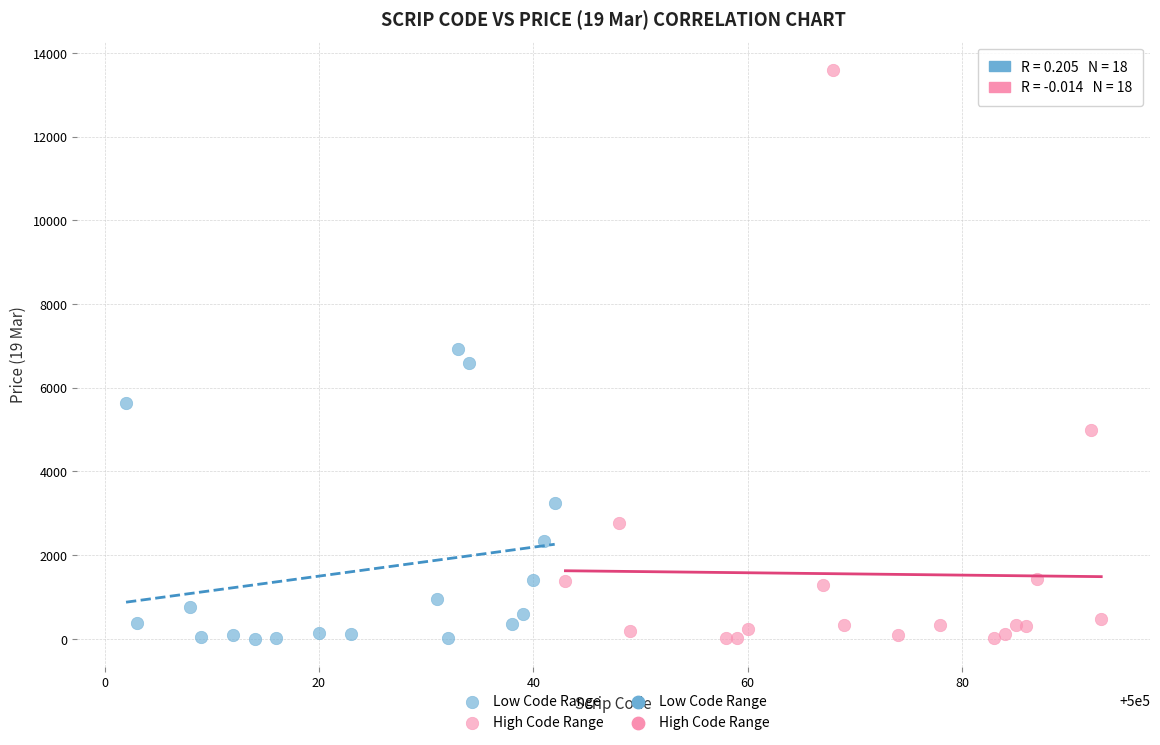

Which series contains the highest Y value?

High Code Range